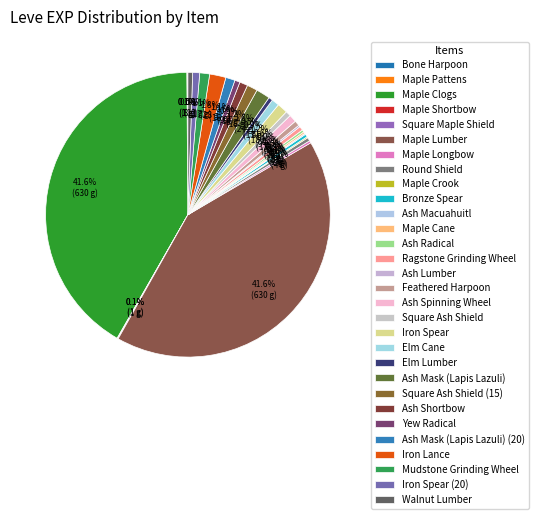

Does Maple Cane account for over 50% of the chart?

No